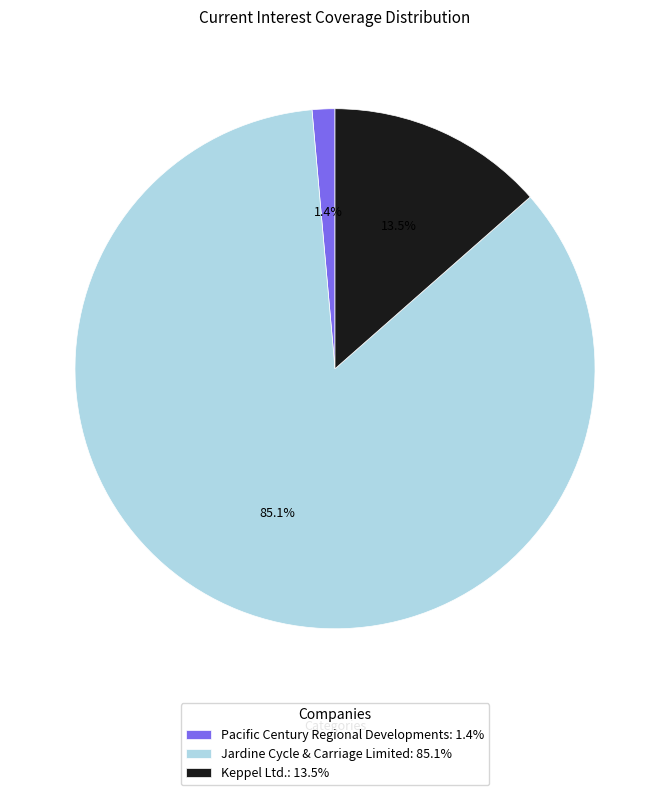

Count the number of slices in the pie.

3